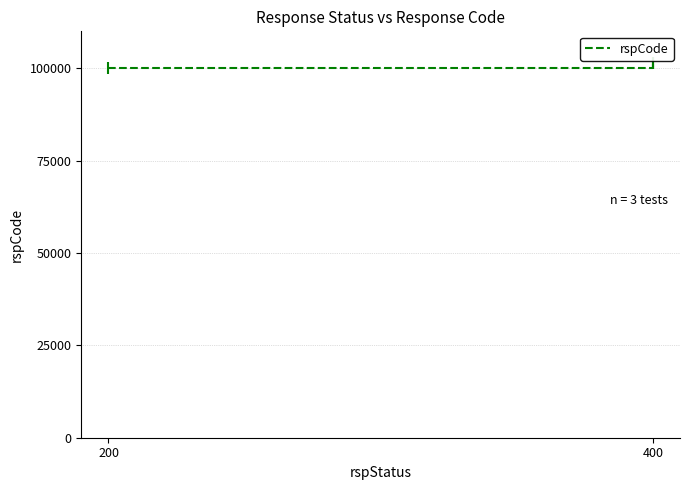

What is the maximum value shown in the chart?

101400